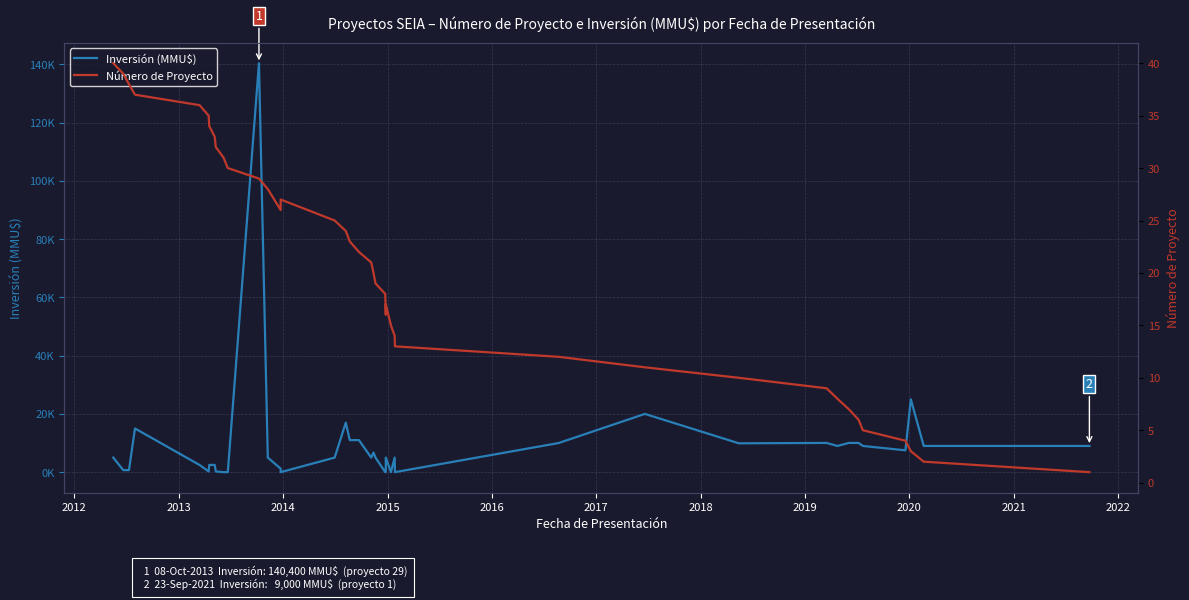

The Número de Proyecto series shows 5 at 18. True or false?

False